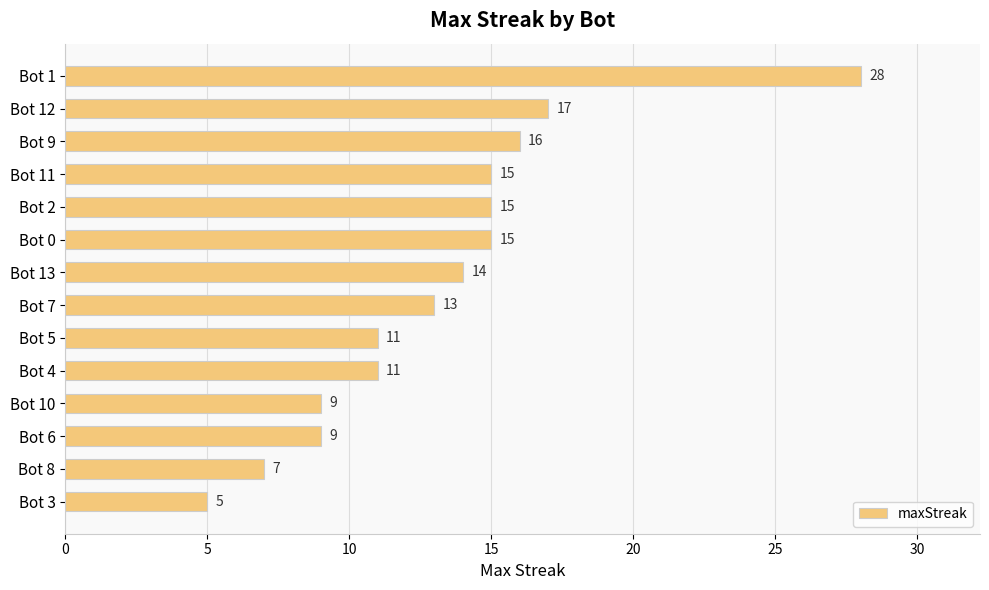

How many values are below 14?

7